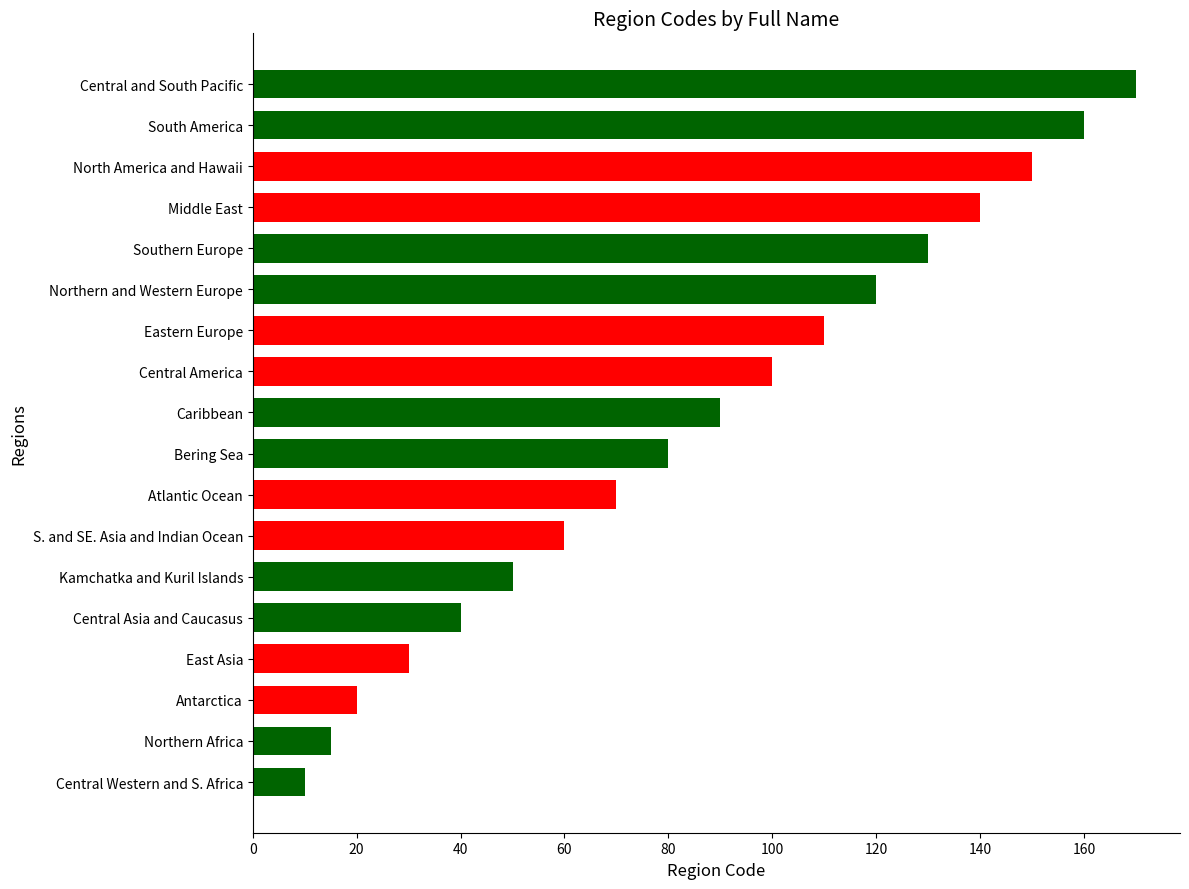

What is the difference between the values at Central and South Pacific and East Asia?

140